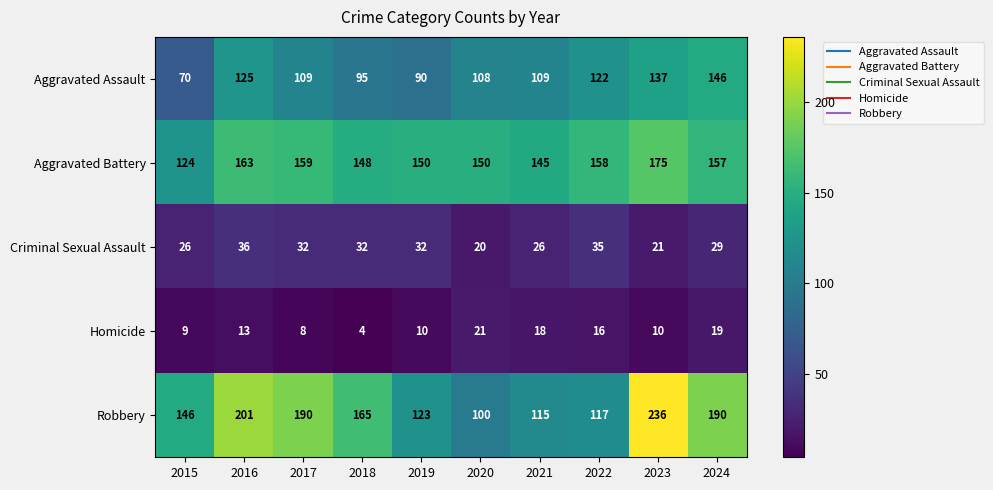

List the series in order of their peak value, highest first.

Robbery, Aggravated Battery, Aggravated Assault, Criminal Sexual Assault, Homicide